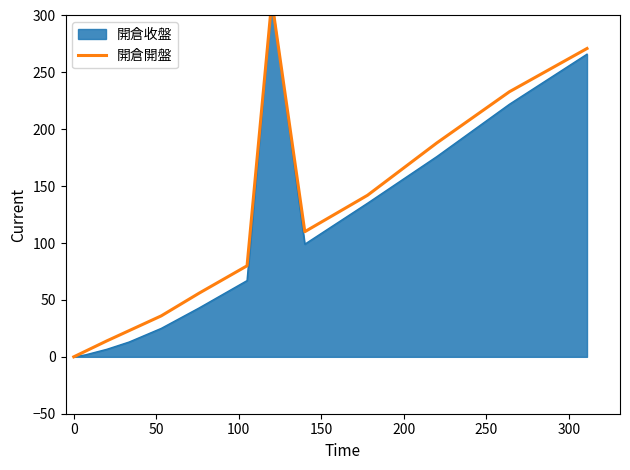

The chart shows a value of -175.4 at 0. True or false?

False